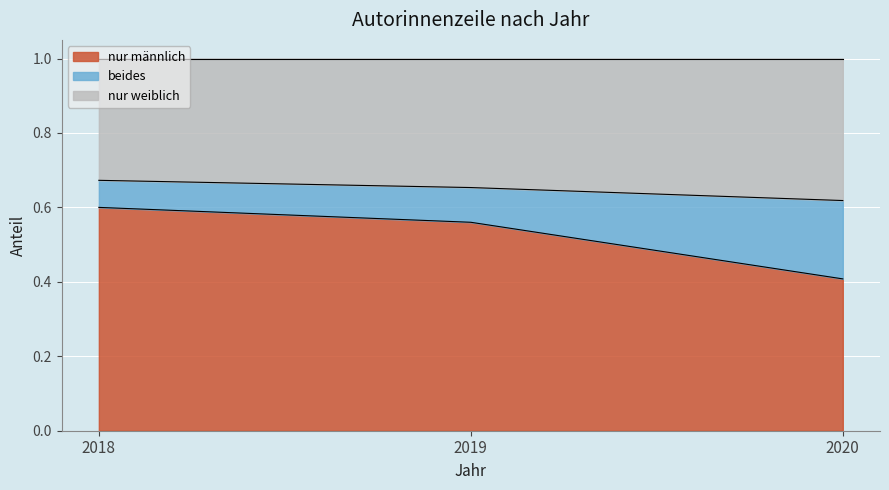

List the labels in order of nur männlich value, largest first.

2018, 2019, 2020